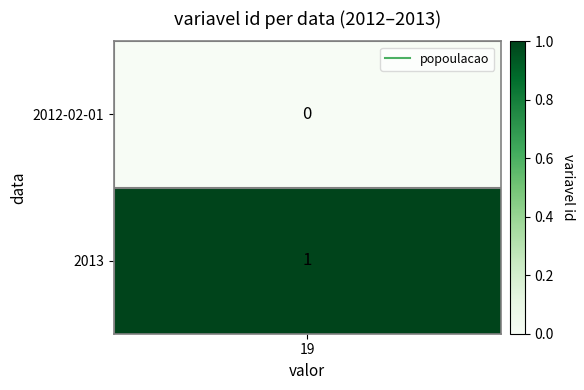

Rank the categories by value from highest to lowest.

1, 0